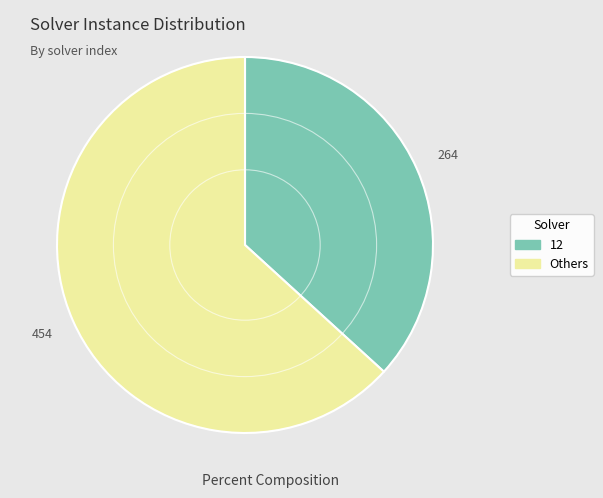

Does any single category account for the majority?

Yes